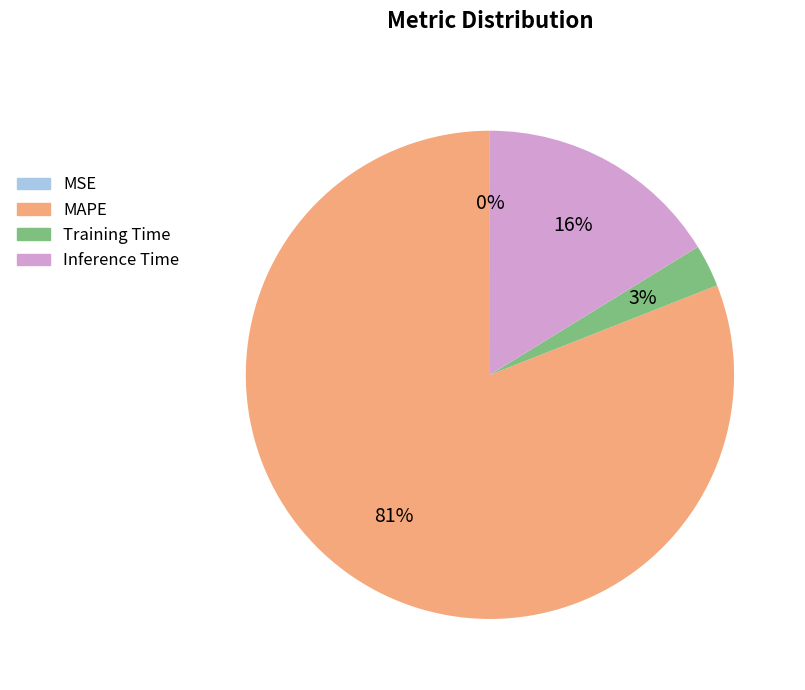

To the nearest percent, what portion does Training Time represent?

3%